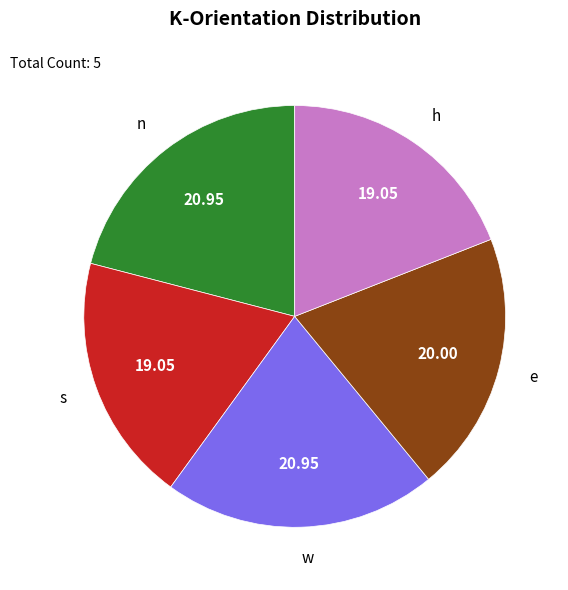

Combined, do w and n account for over 50%?

No